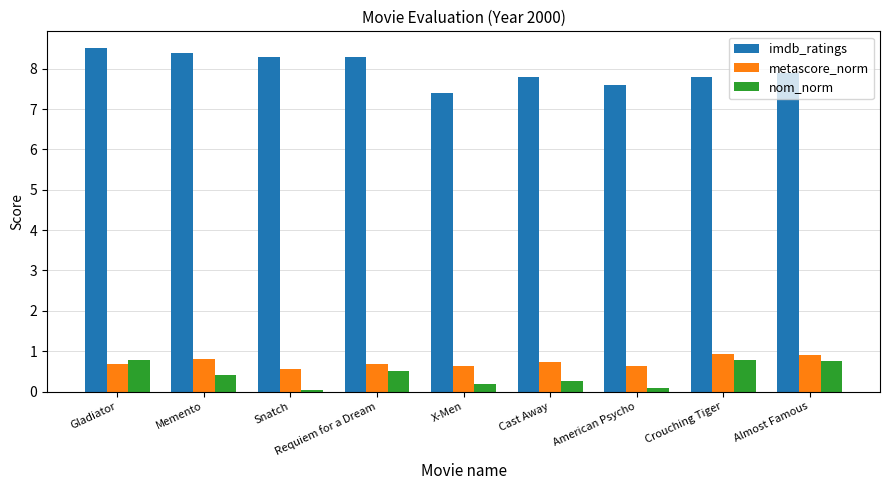

What is the label of the 2nd bar from the right?

Crouching Tiger